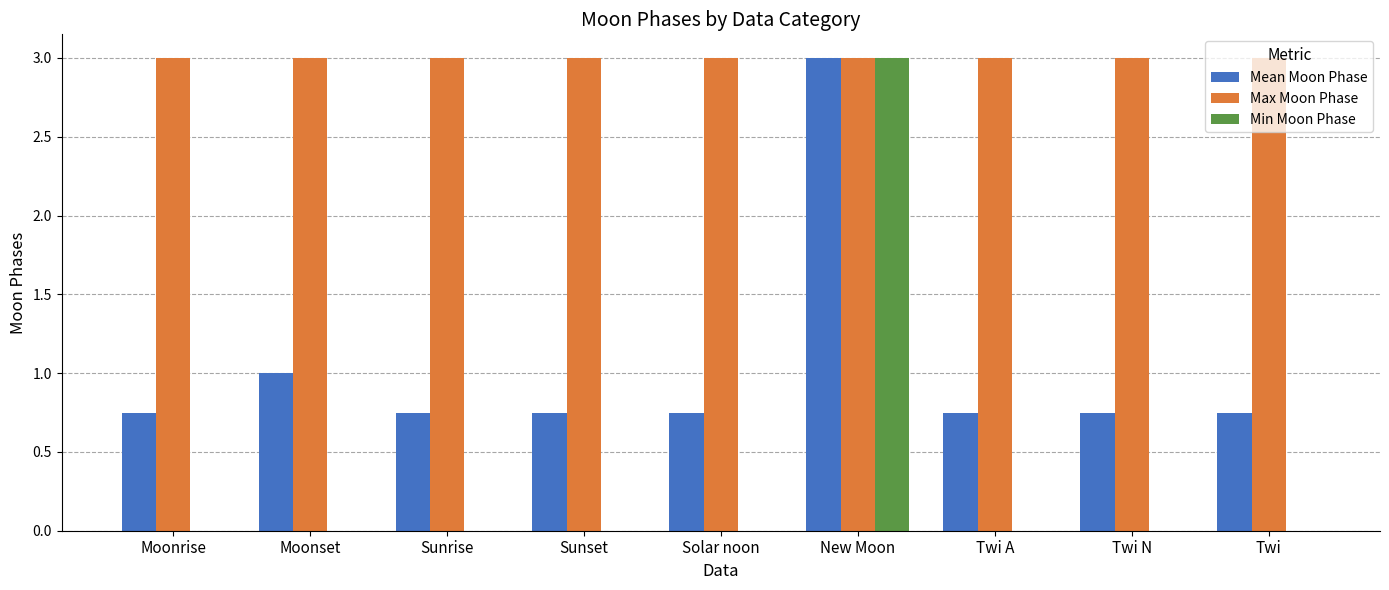

Does the chart contain stacked bars?

No